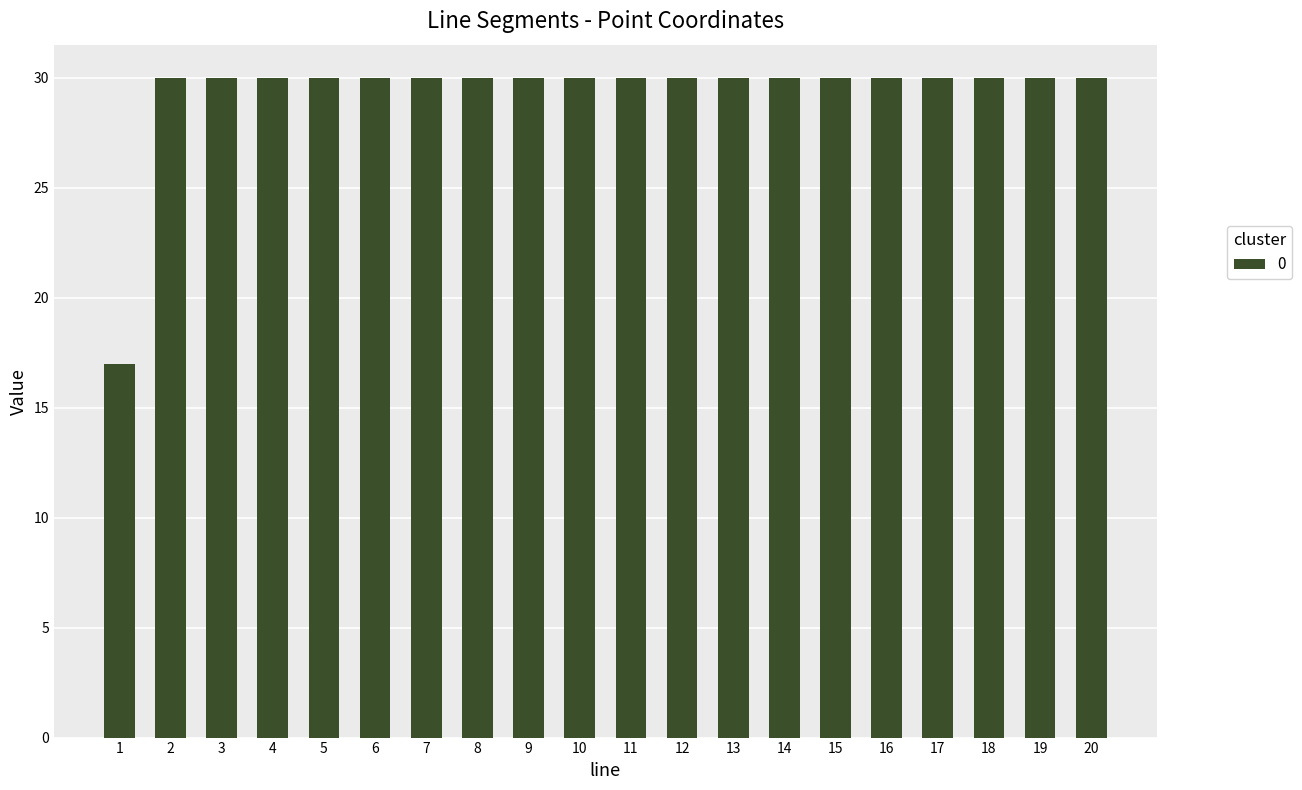

What is the maximum value shown in the chart?

30